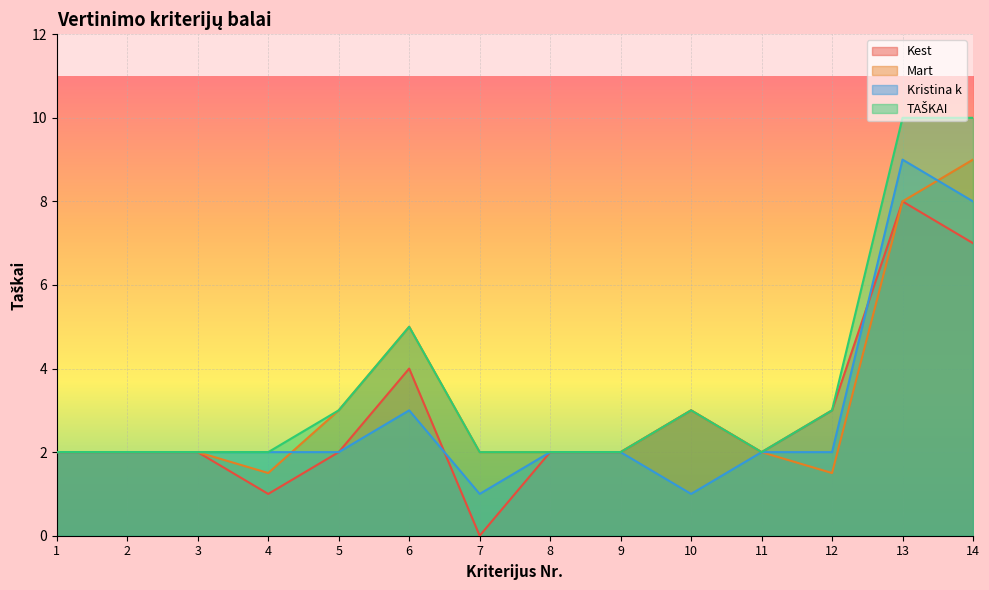

How many interior local valleys does the Kest series have?

3